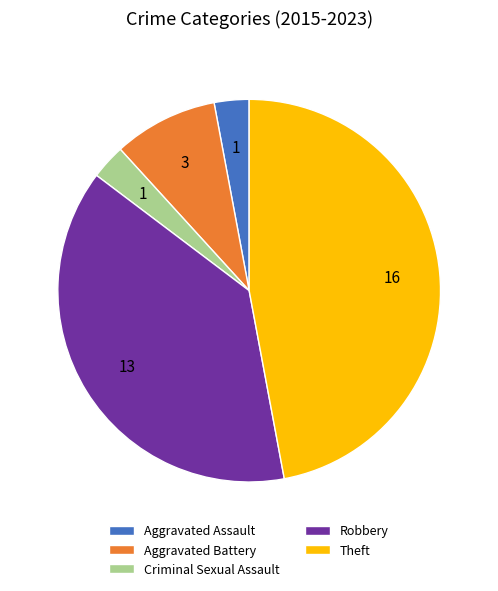

Between Aggravated Battery and Criminal Sexual Assault, which is larger?

Aggravated Battery